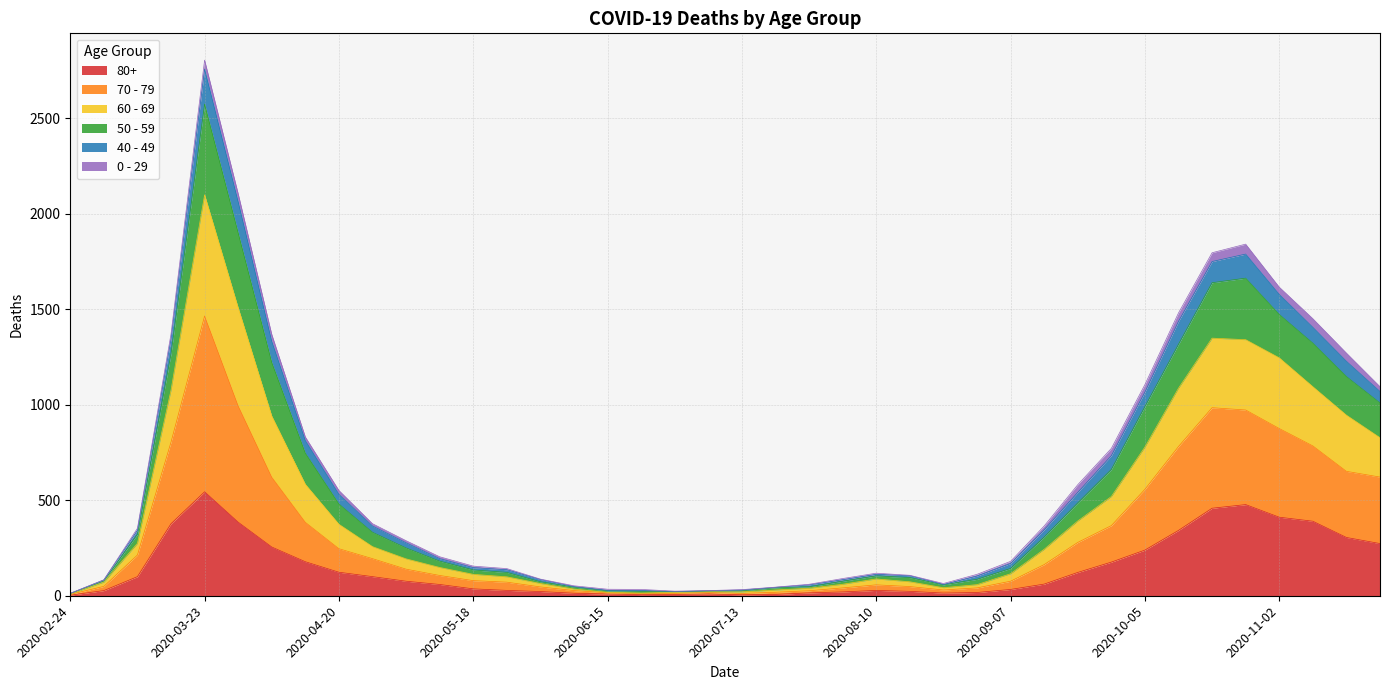

At which category is the sum across all series the highest?

2020-03-23